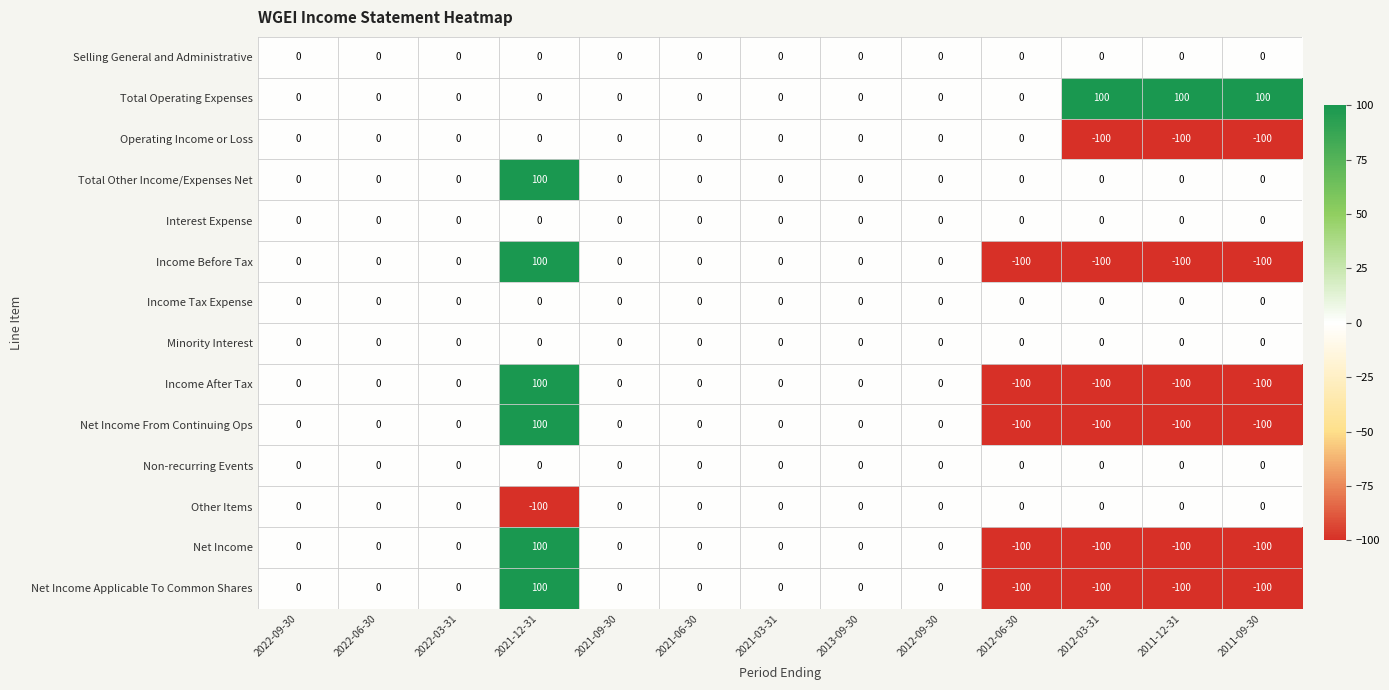

At which category is the sum across all series the highest?

2021-12-31